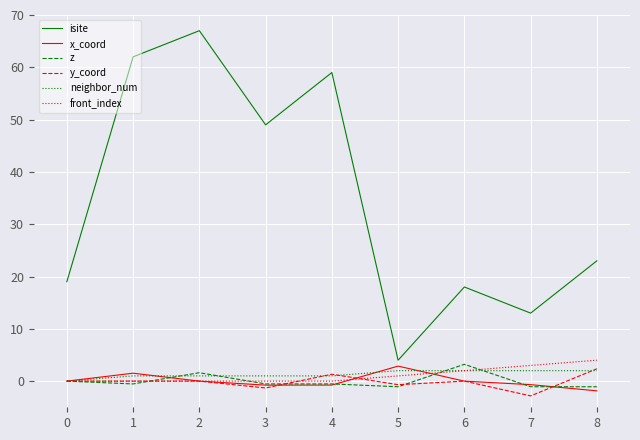

What are all the series names shown in the legend?

isite, x_coord, z, y_coord, neighbor_num, front_index